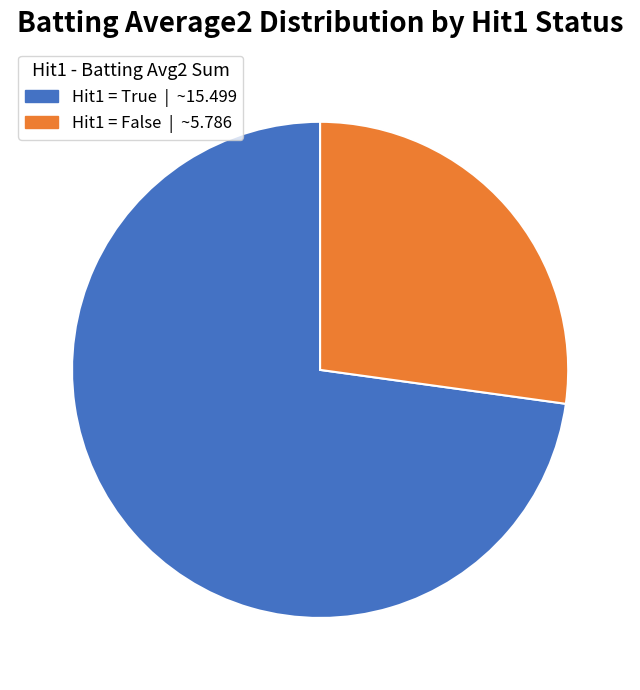

Does any single category account for the majority?

Yes